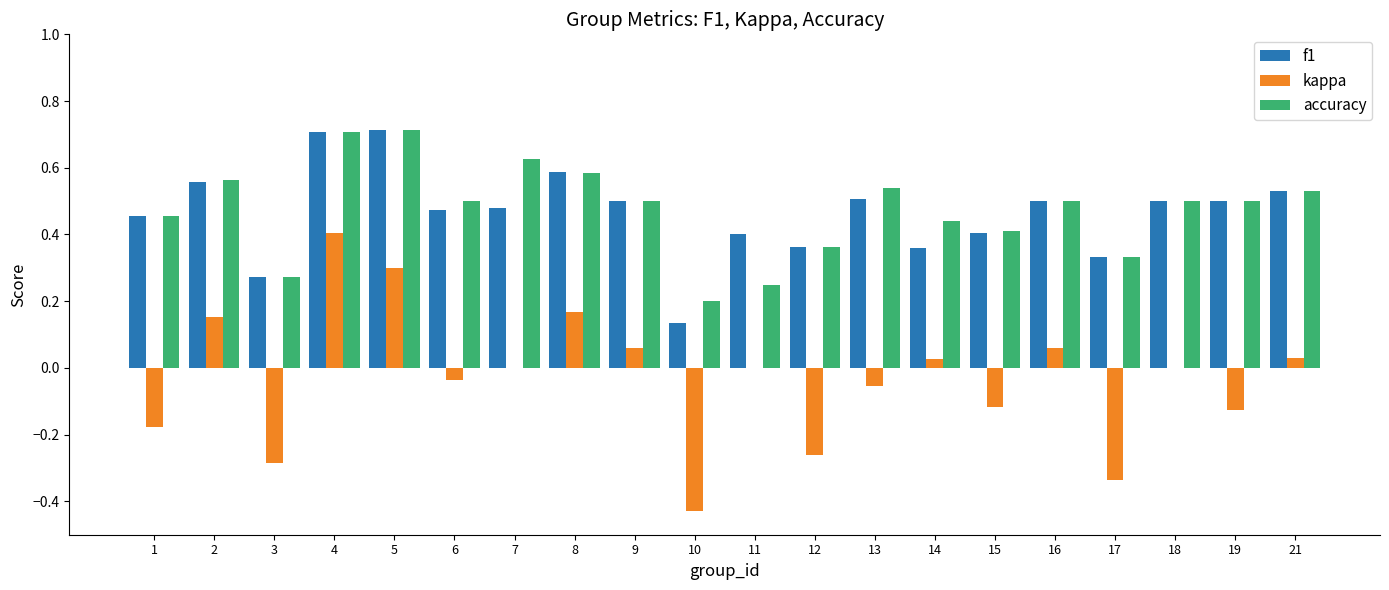

Between 11 and 18, which series saw the biggest shift?

accuracy